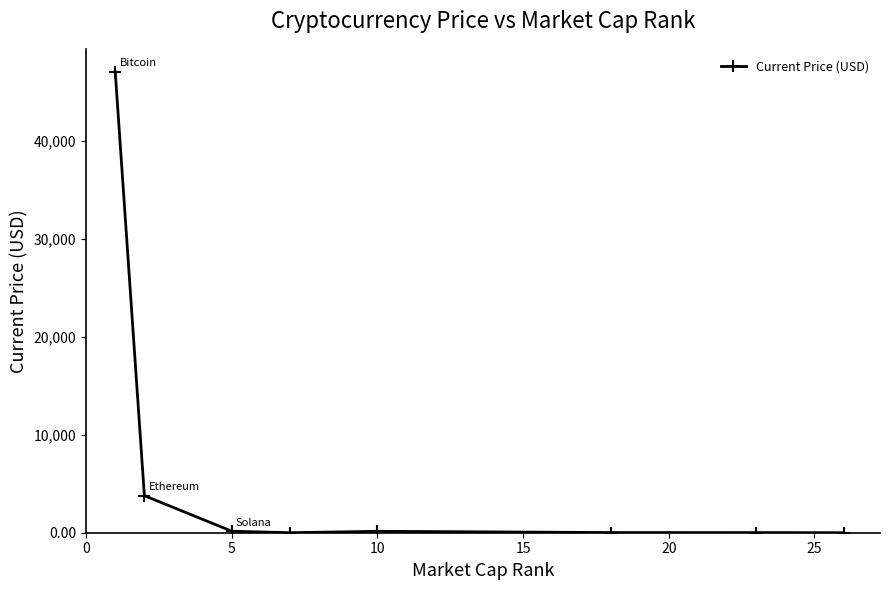

What is the difference between the maximum and minimum values?

47060.8